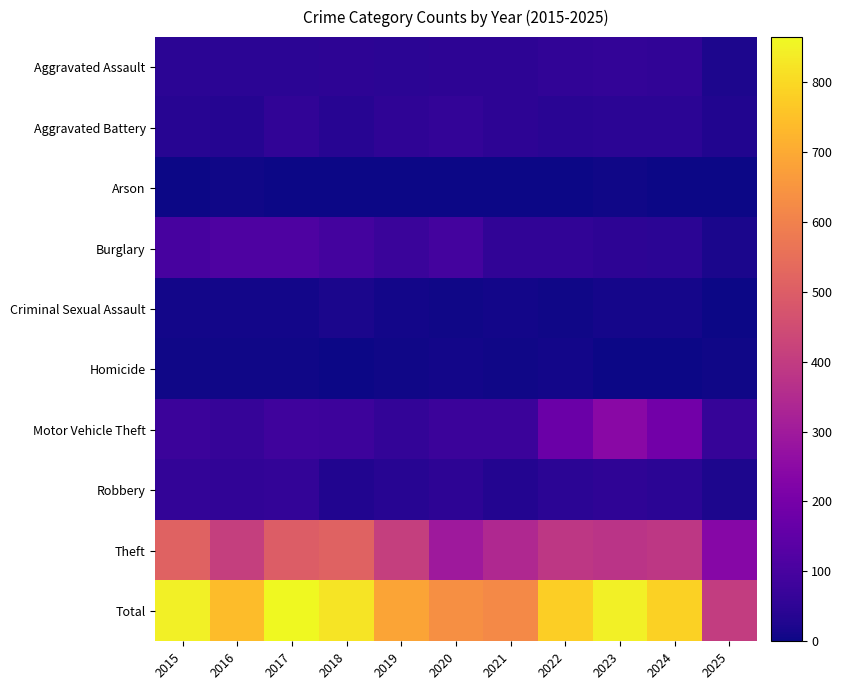

Reading left to right, extract all data points from this chart.

Aggravated Assault: 2015=46	2016=46	2017=44	2018=48	2019=44	2020=48	2021=50	2022=55	2023=59	2024=56	2025=23
Aggravated Battery: 2015=38	2016=37	2017=54	2018=39	2019=51	2020=59	2021=49	2022=42	2023=47	2024=46	2025=28
Arson: 2015=1	2016=4	2017=2	2018=3	2019=0	2020=2	2021=1	2022=3	2023=4	2024=2	2025=0
Burglary: 2015=98	2016=112	2017=114	2018=92	2019=72	2020=92	2021=57	2022=56	2023=48	2024=44	2025=20
Criminal Sexual Assault: 2015=7	2016=7	2017=7	2018=18	2019=7	2020=5	2021=9	2022=5	2023=11	2024=13	2025=2
Homicide: 2015=6	2016=5	2017=4	2018=3	2019=5	2020=10	2021=4	2022=9	2023=2	2024=1	2025=4
Motor Vehicle Theft: 2015=75	2016=67	2017=82	2018=78	2019=60	2020=75	2021=75	2022=175	2023=243	2024=190	2025=66
Robbery: 2015=59	2016=54	2017=60	2018=27	2019=38	2020=48	2021=32	2022=46	2023=53	2024=46	2025=21
Theft: 2015=515	2016=409	2017=497	2018=515	2019=409	2020=296	2021=341	2022=388	2023=377	2024=386	2025=239
Total: 2015=845	2016=741	2017=864	2018=823	2019=686	2020=635	2021=618	2022=779	2023=844	2024=784	2025=403